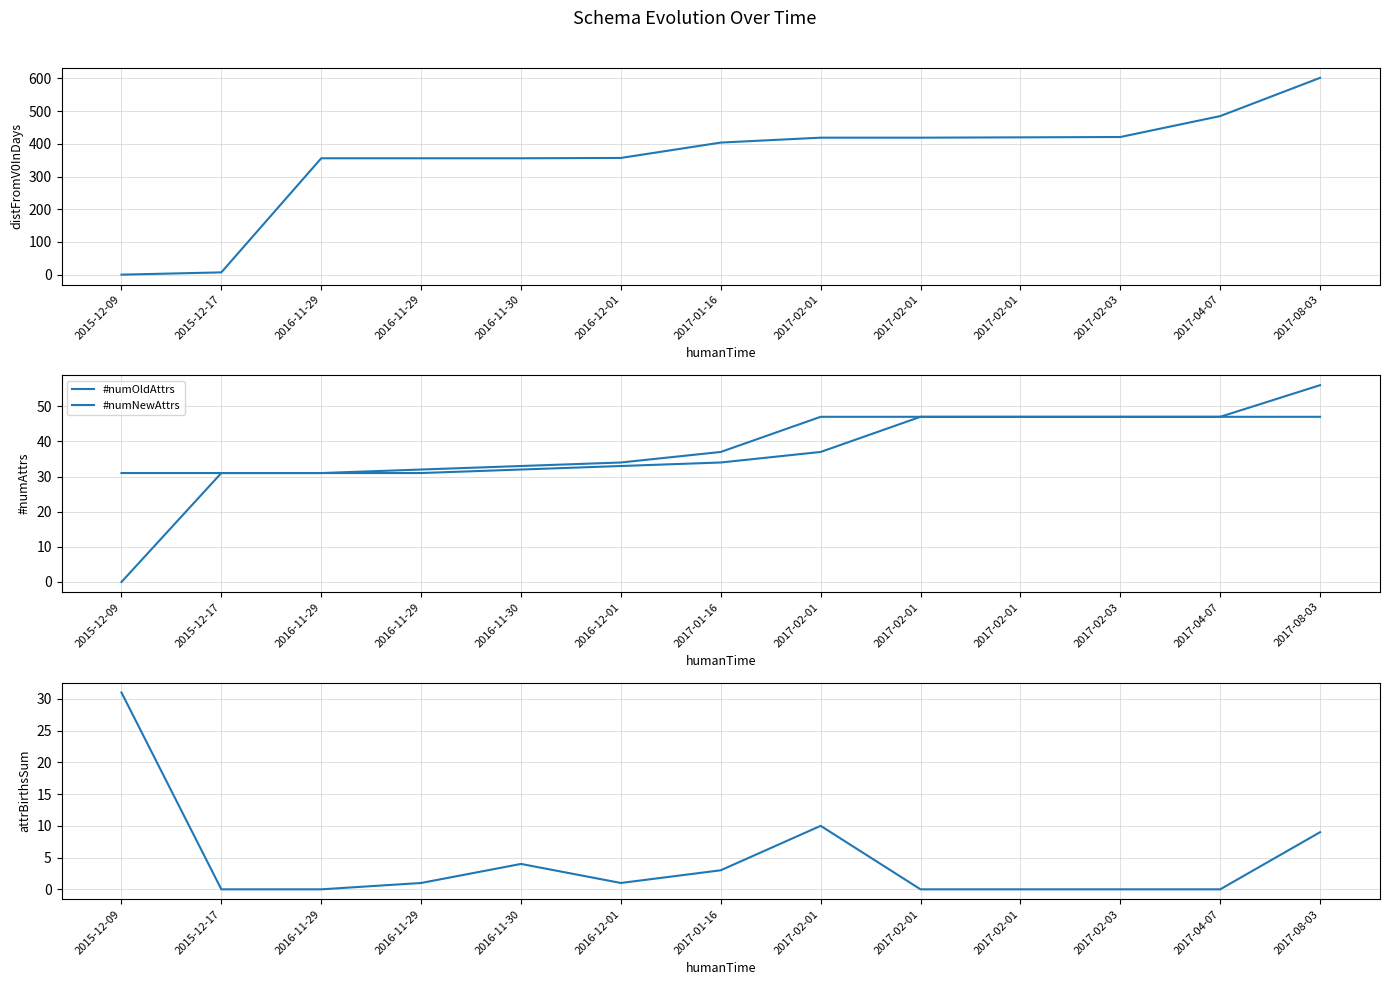

What is the difference between the distFromV0InDays values at 2015-12-09 and 2017-02-01?

419